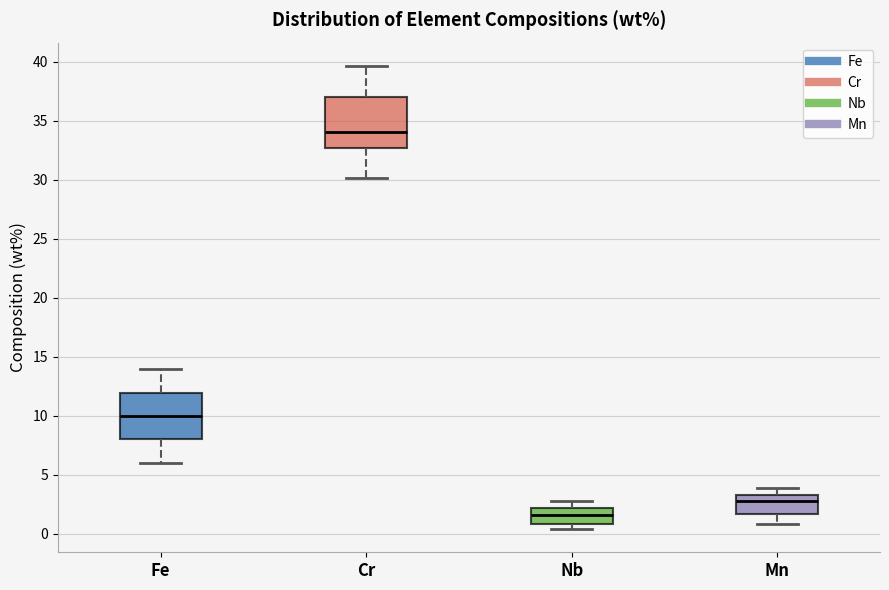

Where does the lower whisker of the box for Fe end on the y-axis? The values are not printed on the chart, so give them approximately, as read against the axis.

6.0